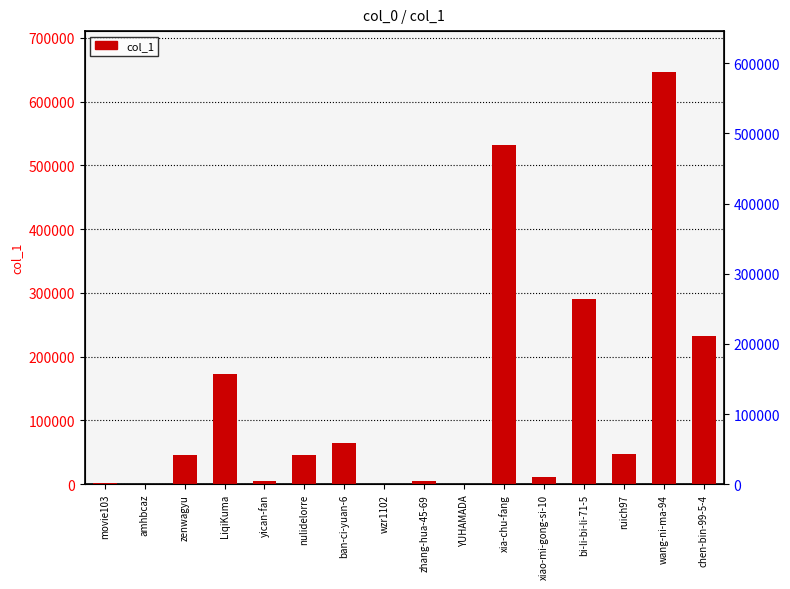

What is the change in value from zenwagyu to YUHAMADA?

-44606